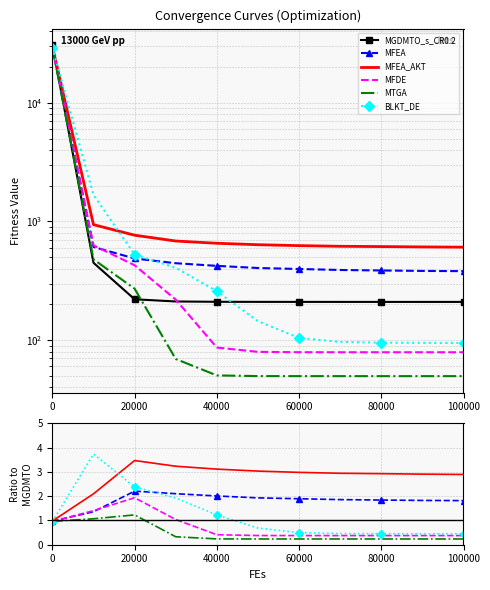

Is the value of MFEA at 20000 greater than the value of BLKT_DE at 7?

Yes